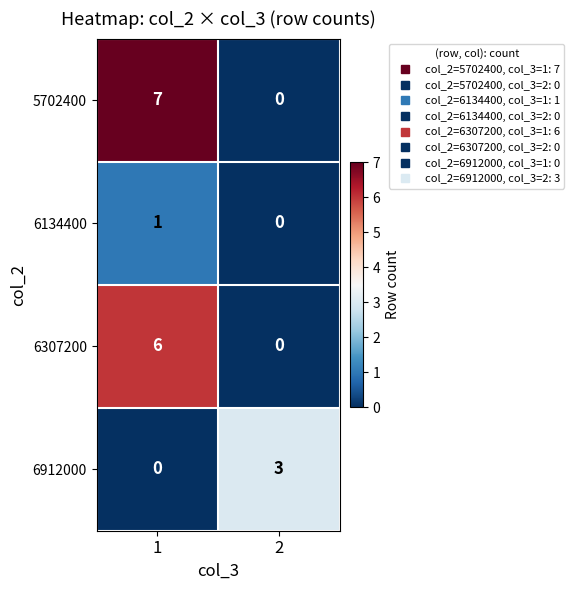

Rank the series by their average value, from highest to lowest.

5702400, 6307200, 6912000, 6134400